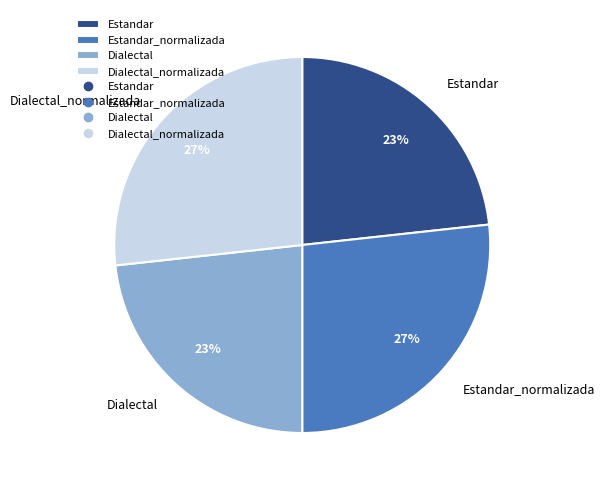

Does Dialectal_normalizada account for over 50% of the chart?

No